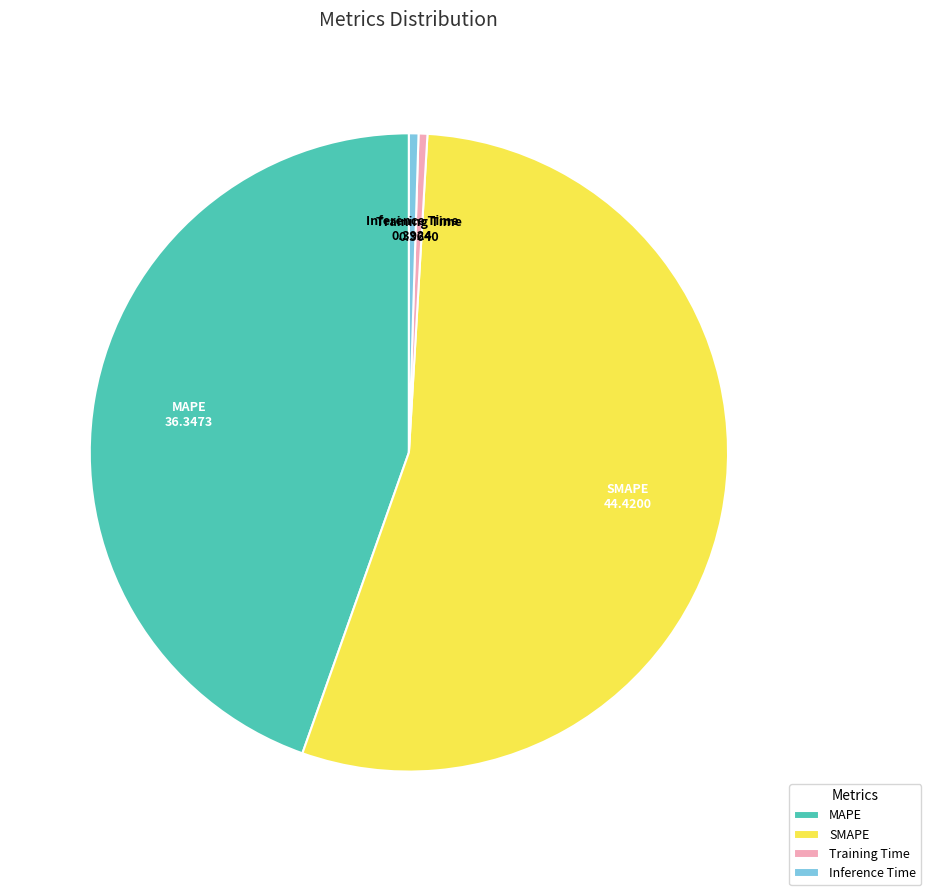

What is the majority slice?

SMAPE